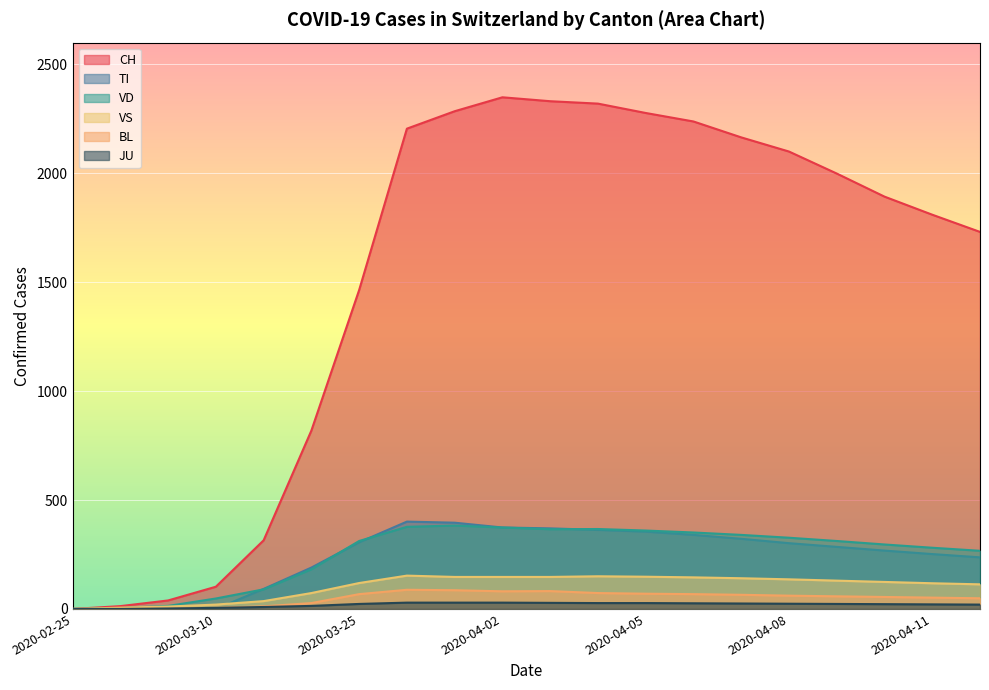

Is it true that TI equals 306 at 2020-03-25?

True